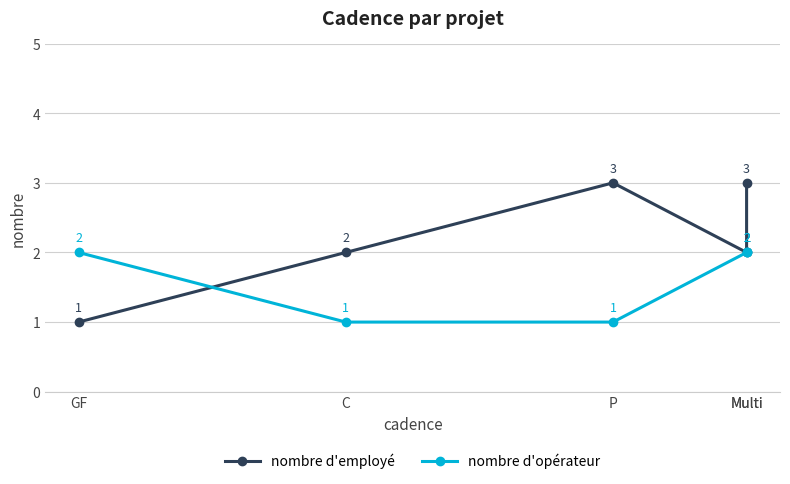

Is the value of nombre d'employé at GF greater than the value of nombre d'opérateur at Multi?

No